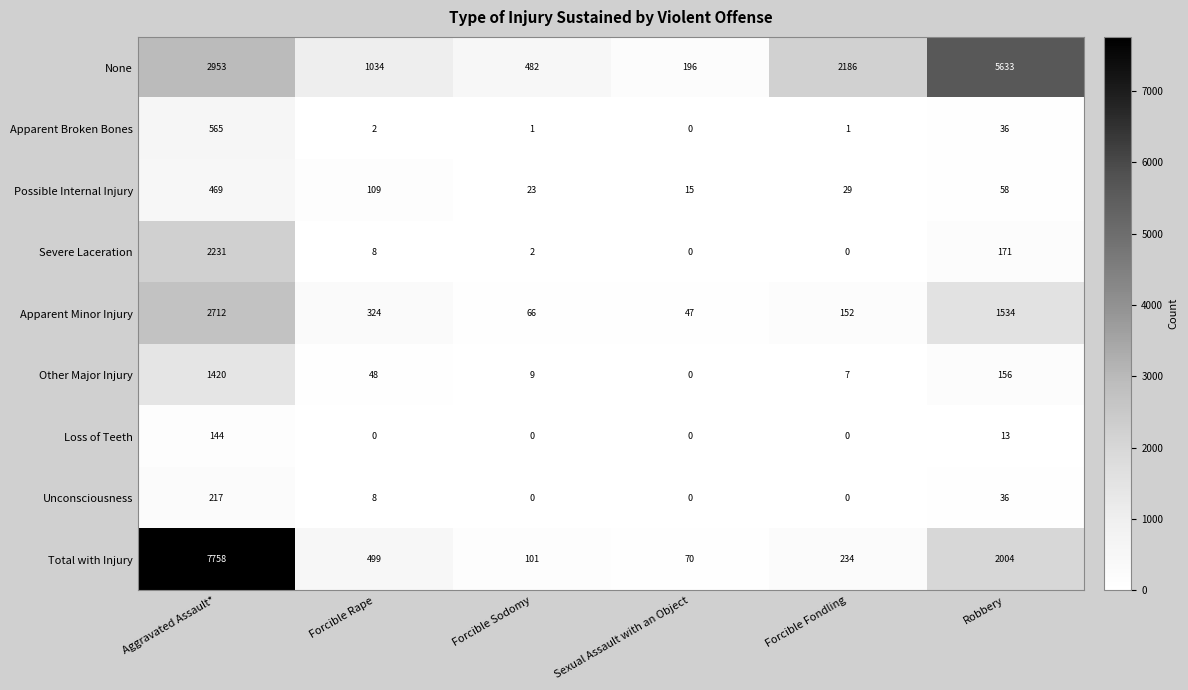

What is the sum of all Other Major Injury values?

1640